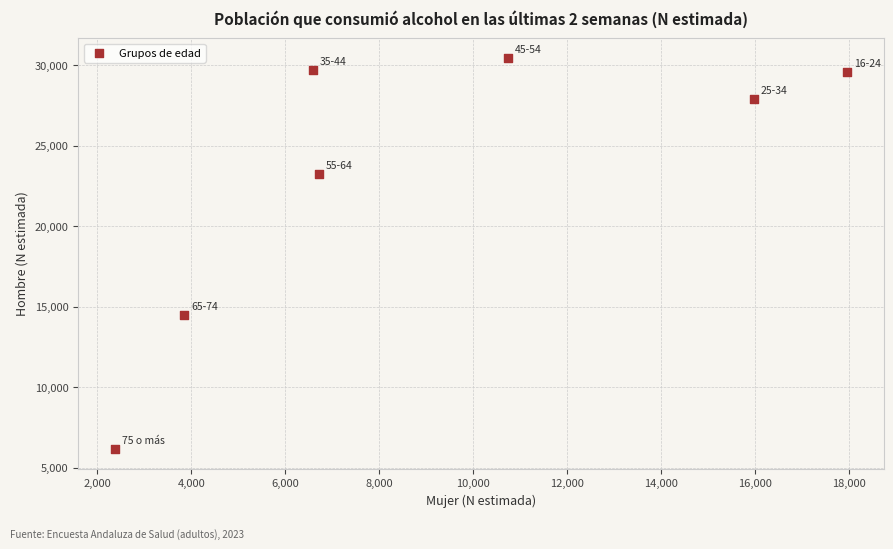

What is the average X value?

9169